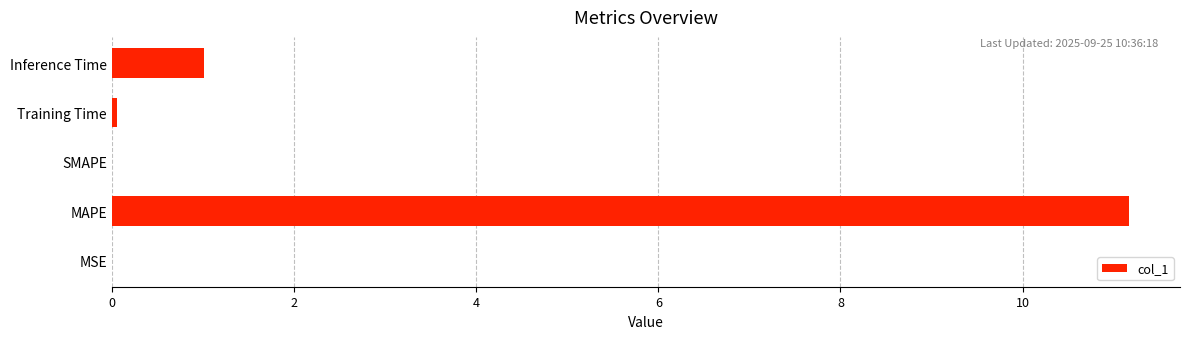

Where is the data nearest to the value 5?

Inference Time